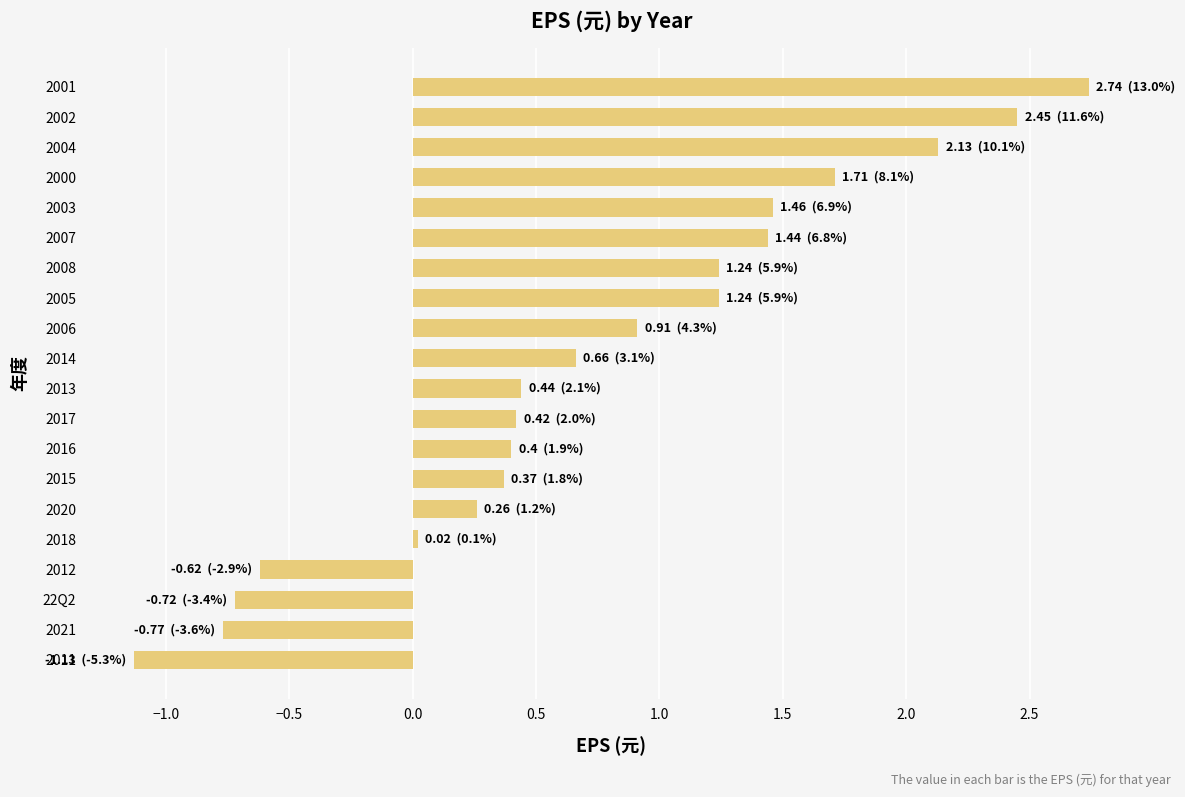

Is it true that the value at 2006 is 0.9?

True